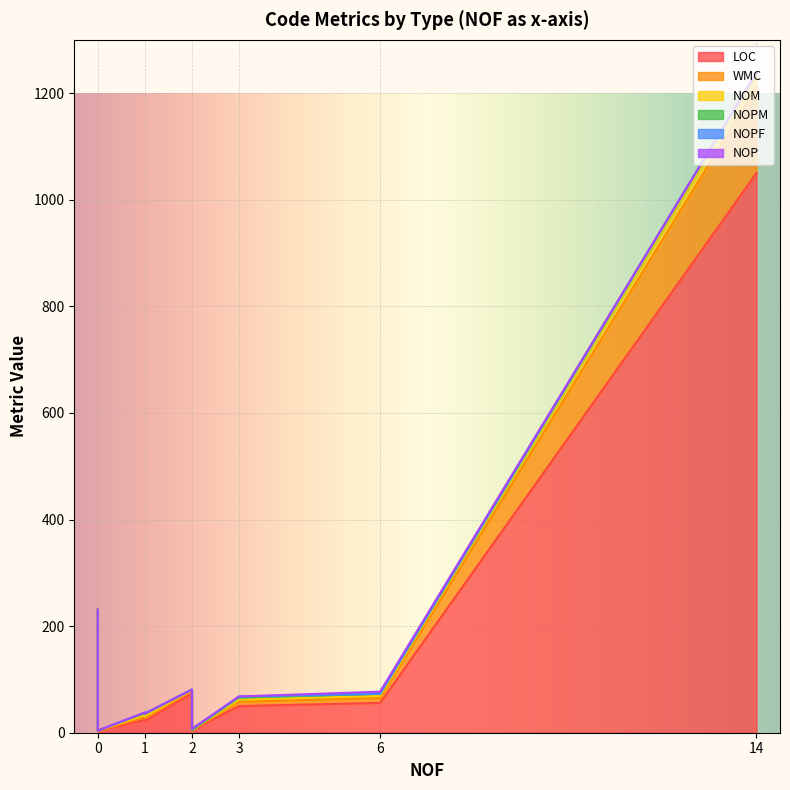

True or false: LOC and NOPM cross at least once.

False